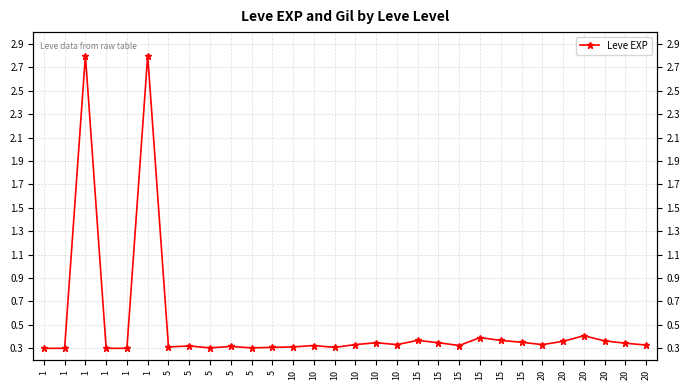

Which category has the highest value across all series?

10